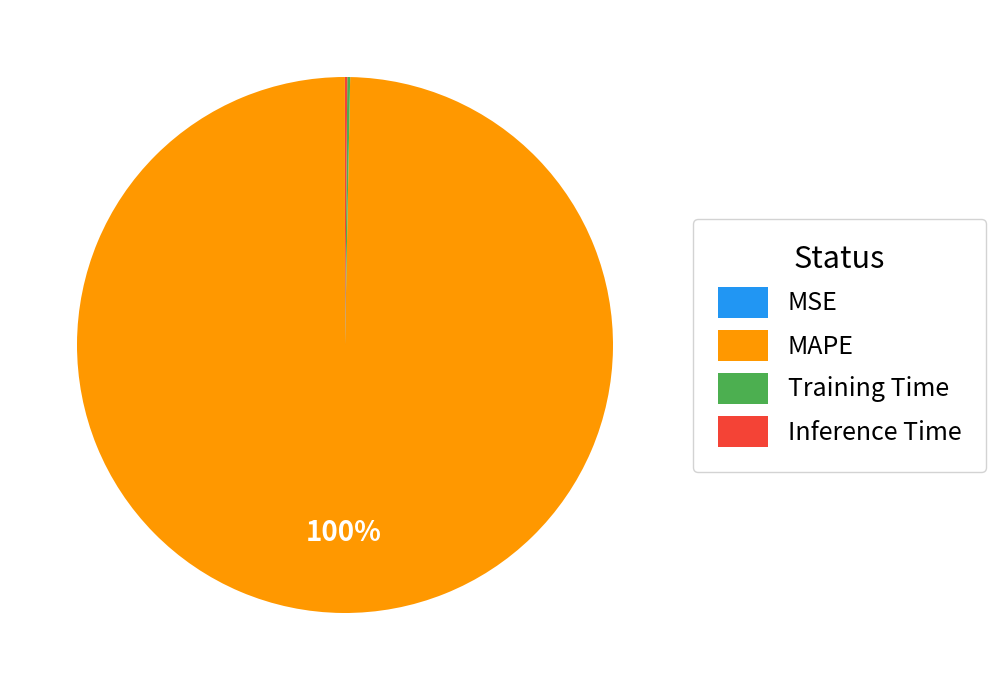

Which category has the biggest portion of the pie?

MAPE